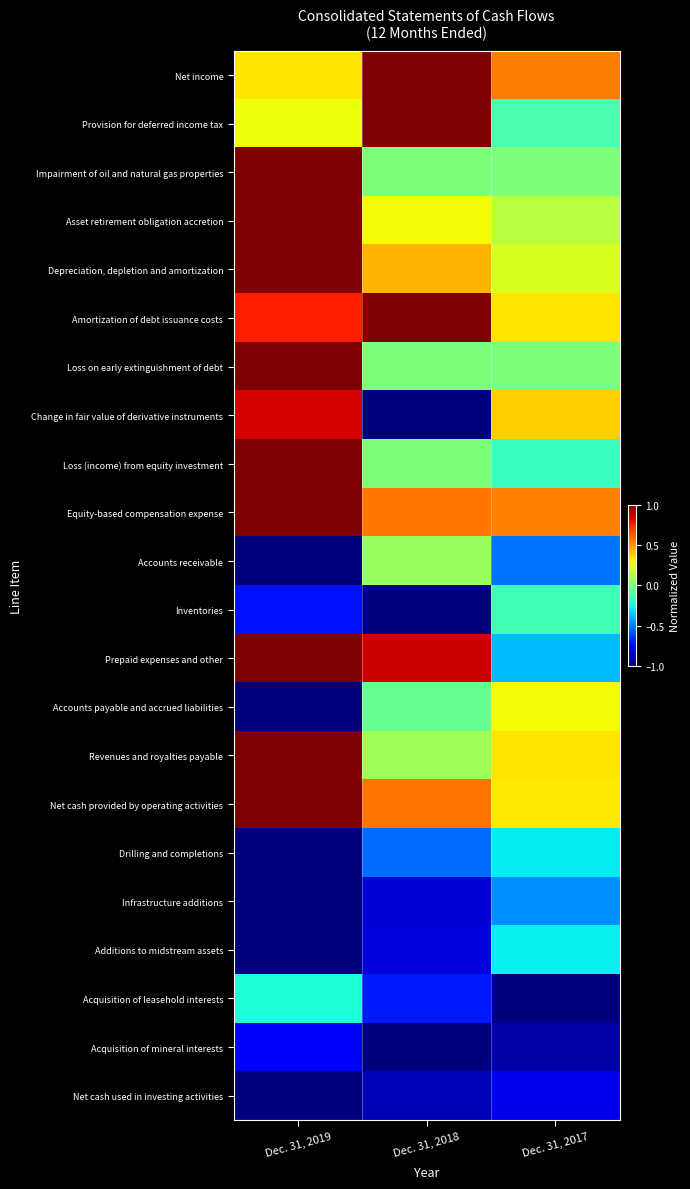

How many data points does each series have?

3